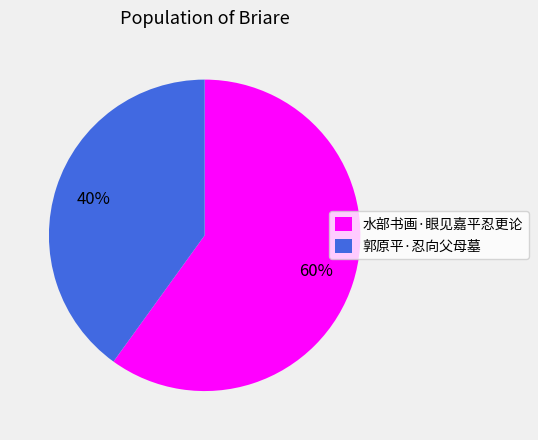

To the nearest percent, what is the difference between the 郭原平·忍向父母墓 and 水部书画·眼见嘉平忍更论 slice percentages?

20%